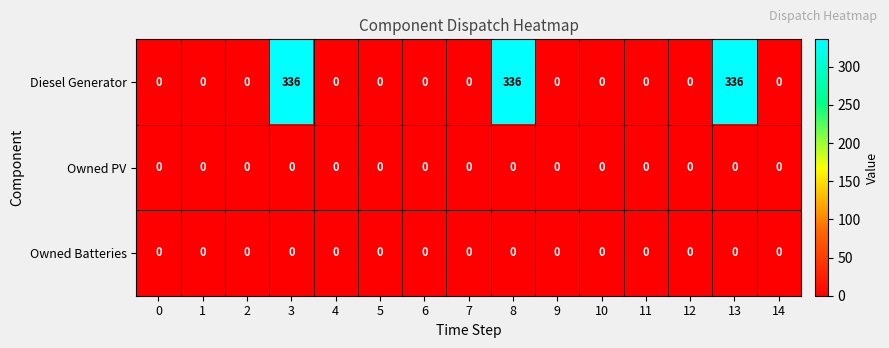

How many data points does each series have?

15